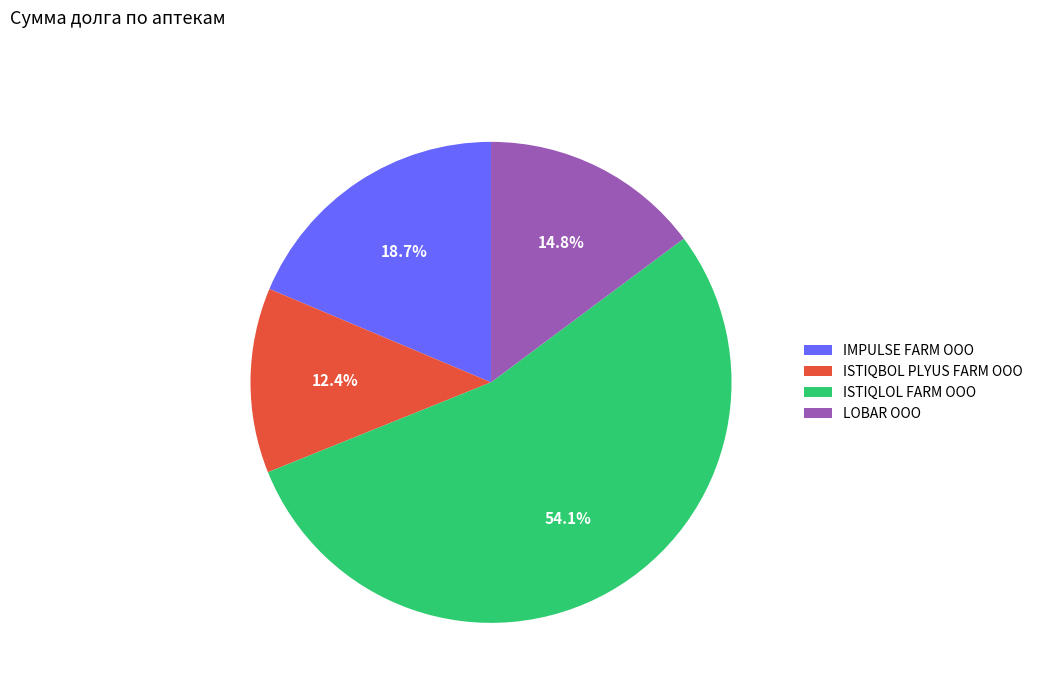

Is it true that ISTIQLOL FARM ООО is 68% of the pie?

False